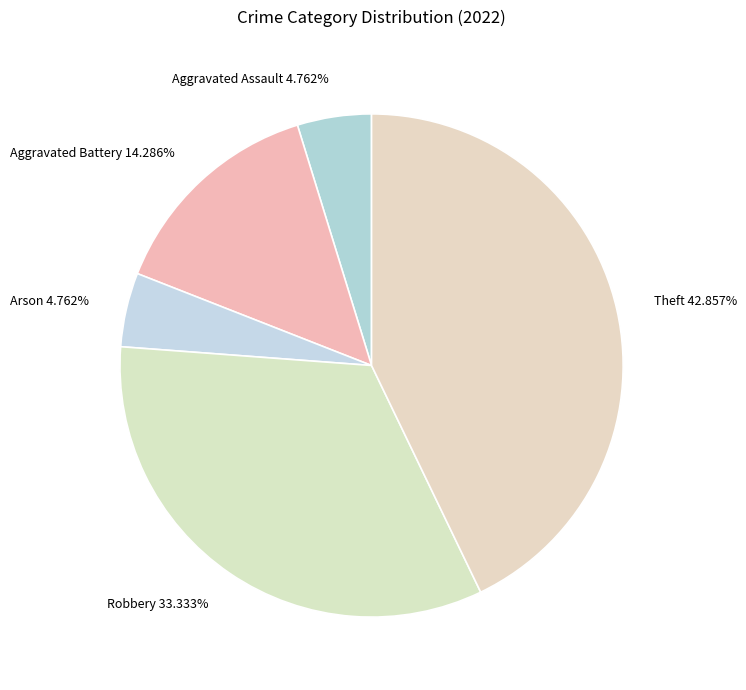

Is Robbery the majority of the pie?

No